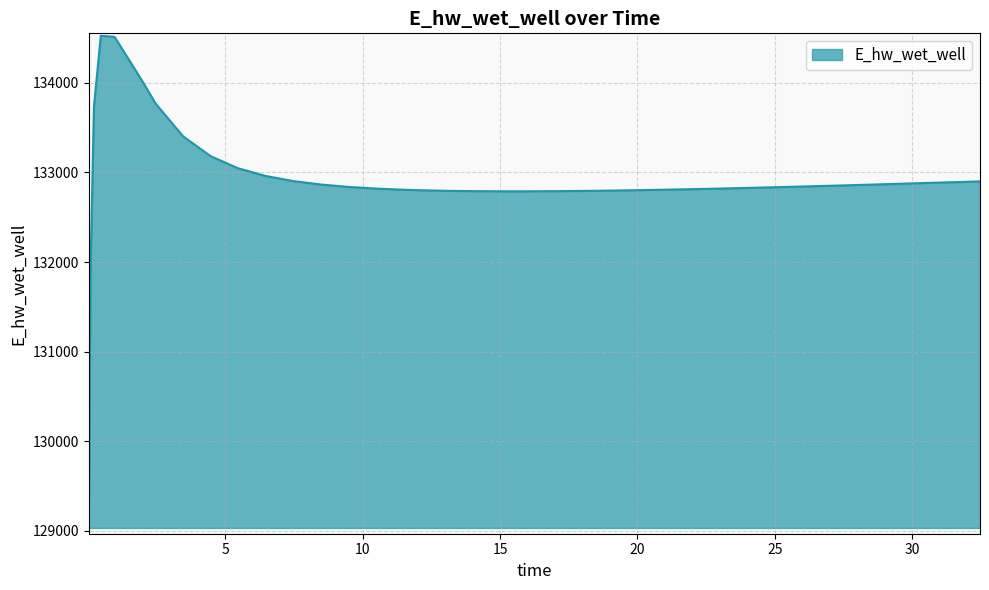

What is the difference between the maximum and minimum values?

5493.6